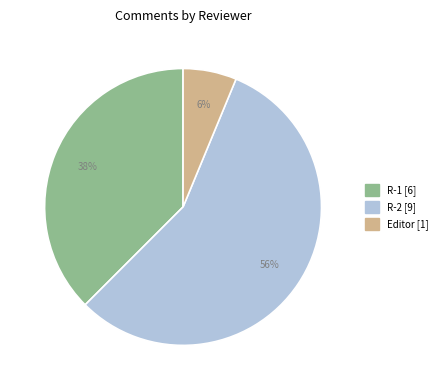

What percentage is the Editor slice, to the nearest percent?

6%